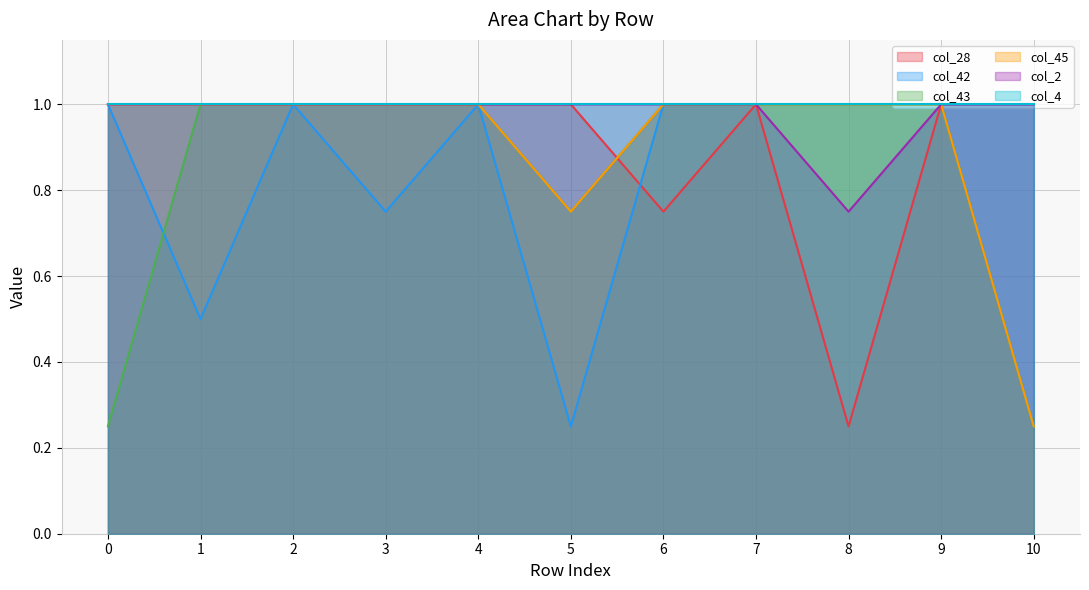

Where is col_45 nearest to the value 0?

10